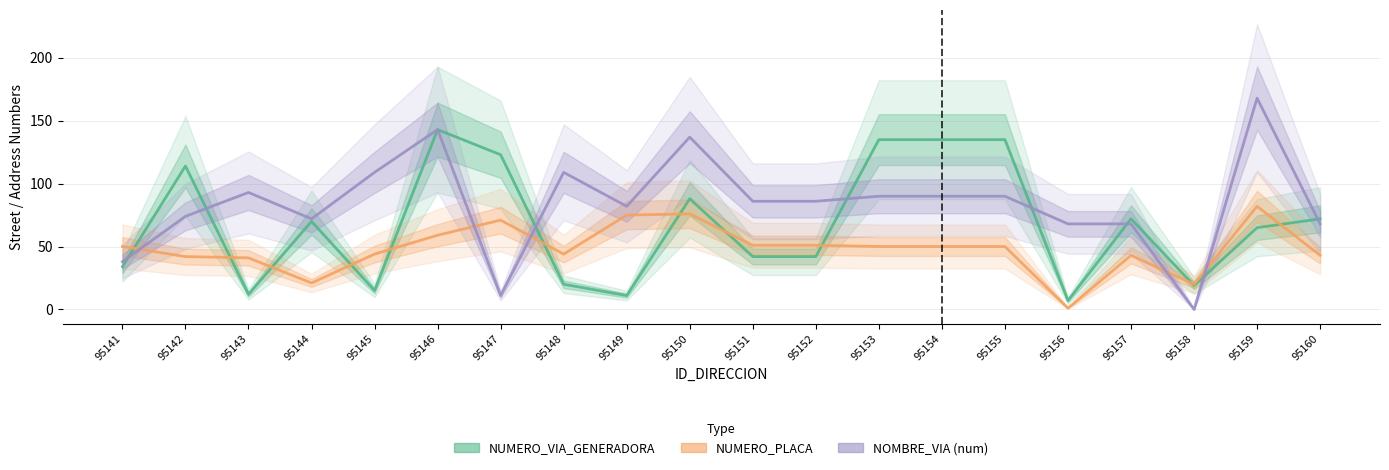

How many categories are shown in the chart?

20